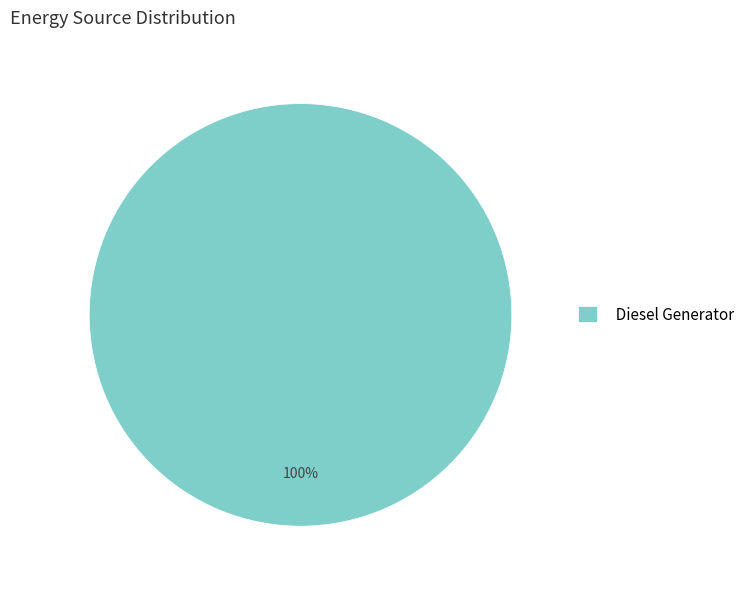

Does any single category account for the majority?

Yes